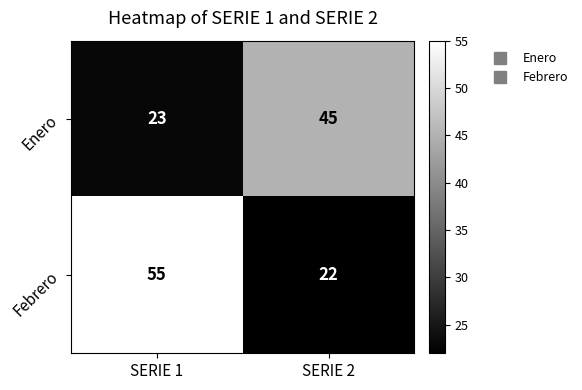

What is the difference between the highest and lowest values at SERIE 1?

32